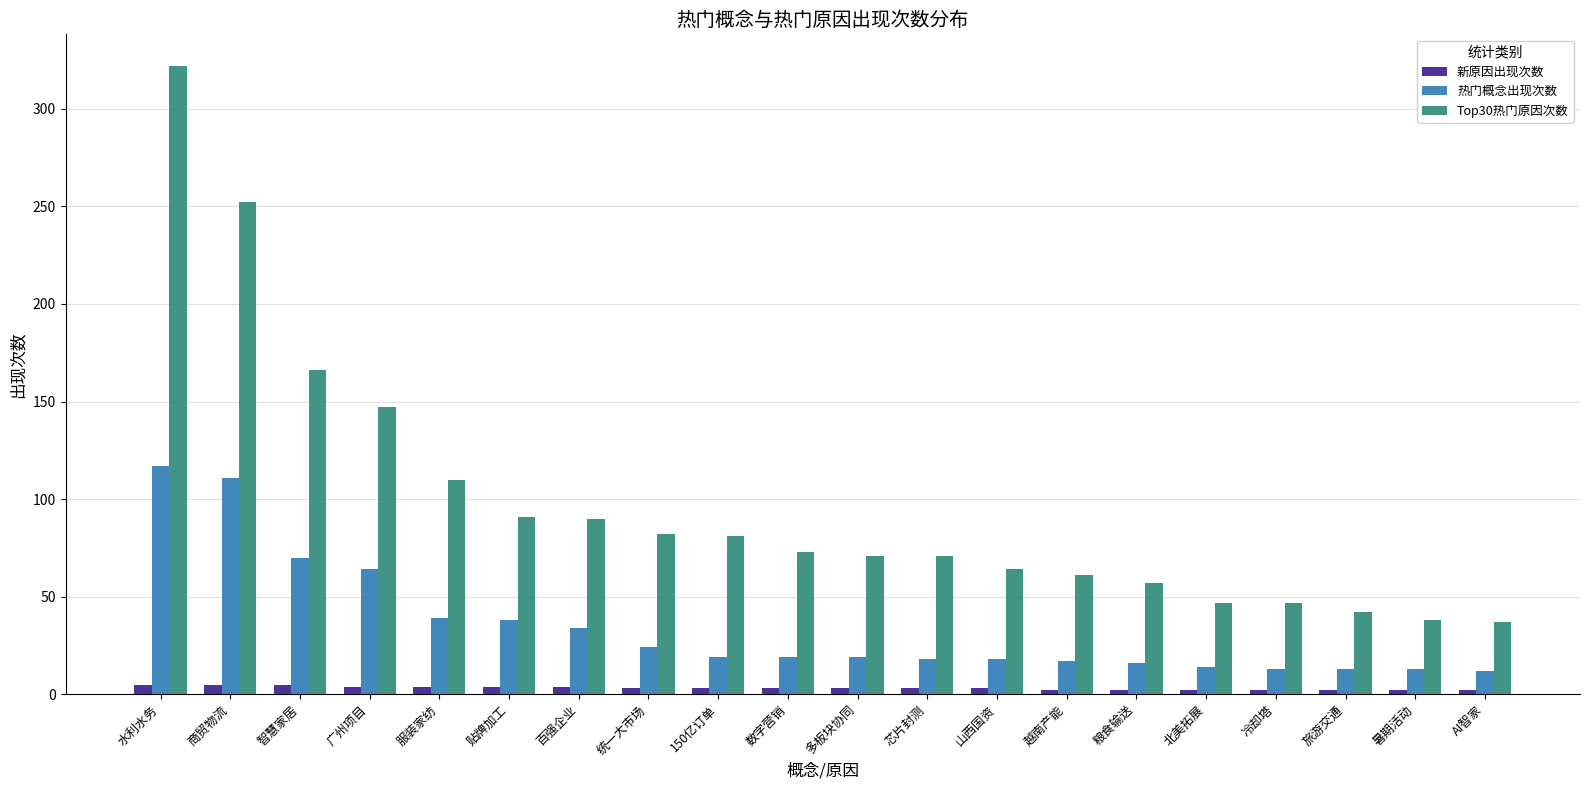

What is the difference between the maximum and second lowest values in the 新原因出现次数 series?

3